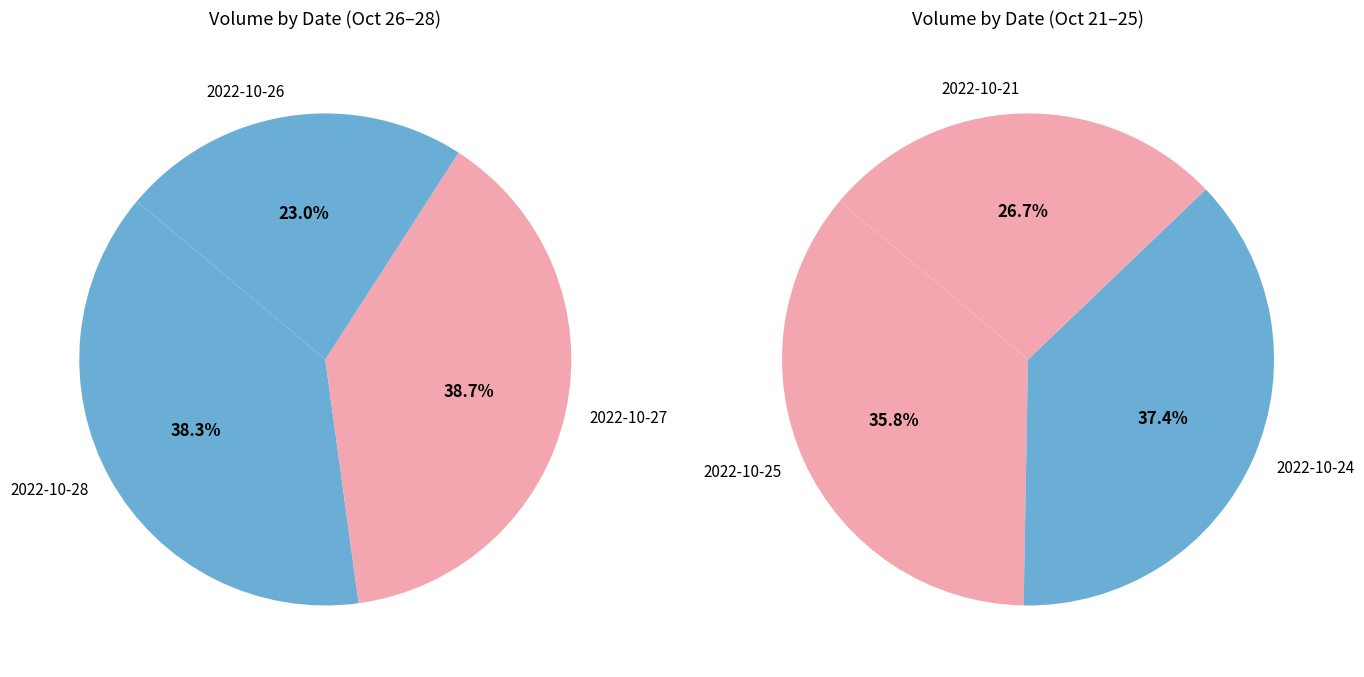

Does 2022-10-21 represent more than half of the total?

No